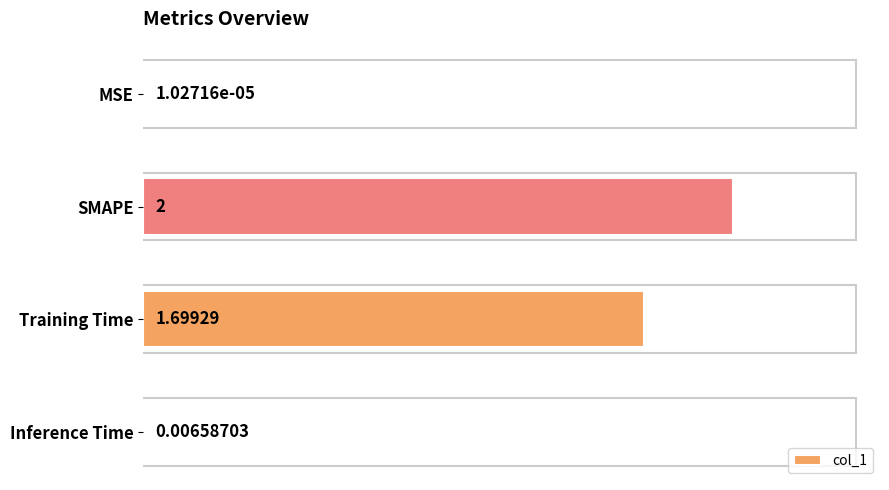

What is the change in value from SMAPE to Inference Time?

-2.0